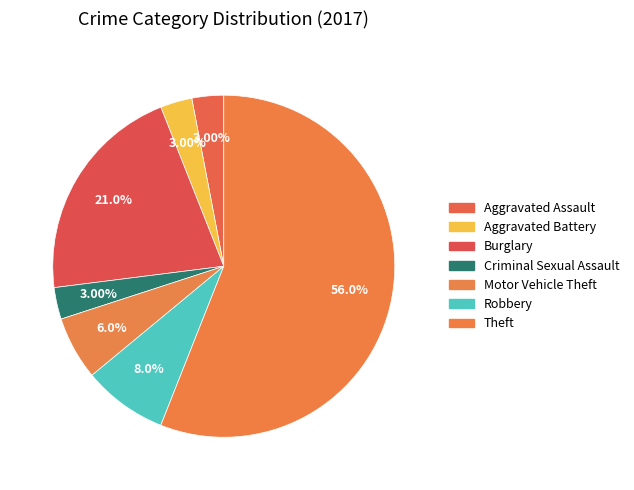

How many segments does this pie chart have?

7